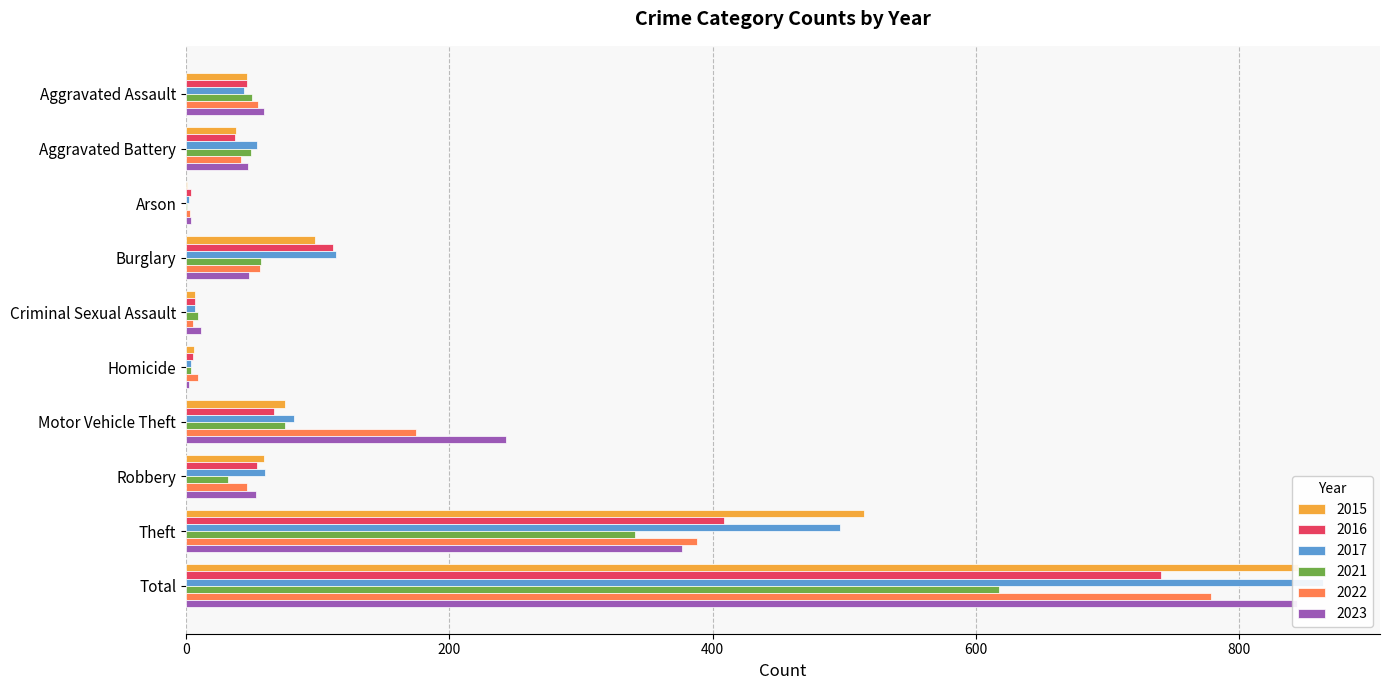

Does the chart contain any negative values?

No